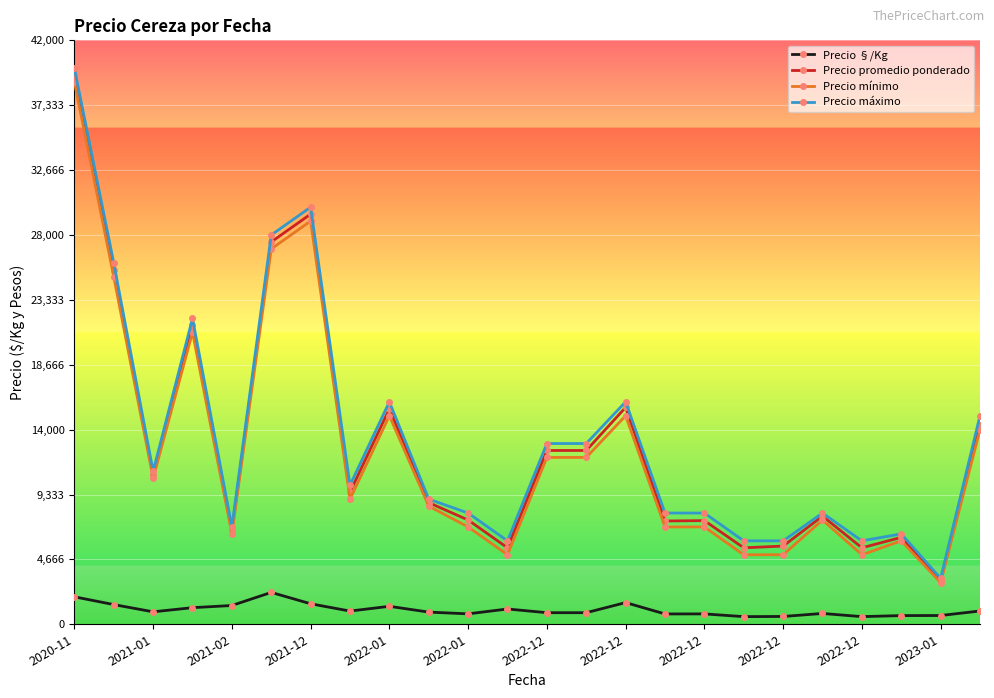

How many data points in Precio promedio ponderado are less than 9500?

12